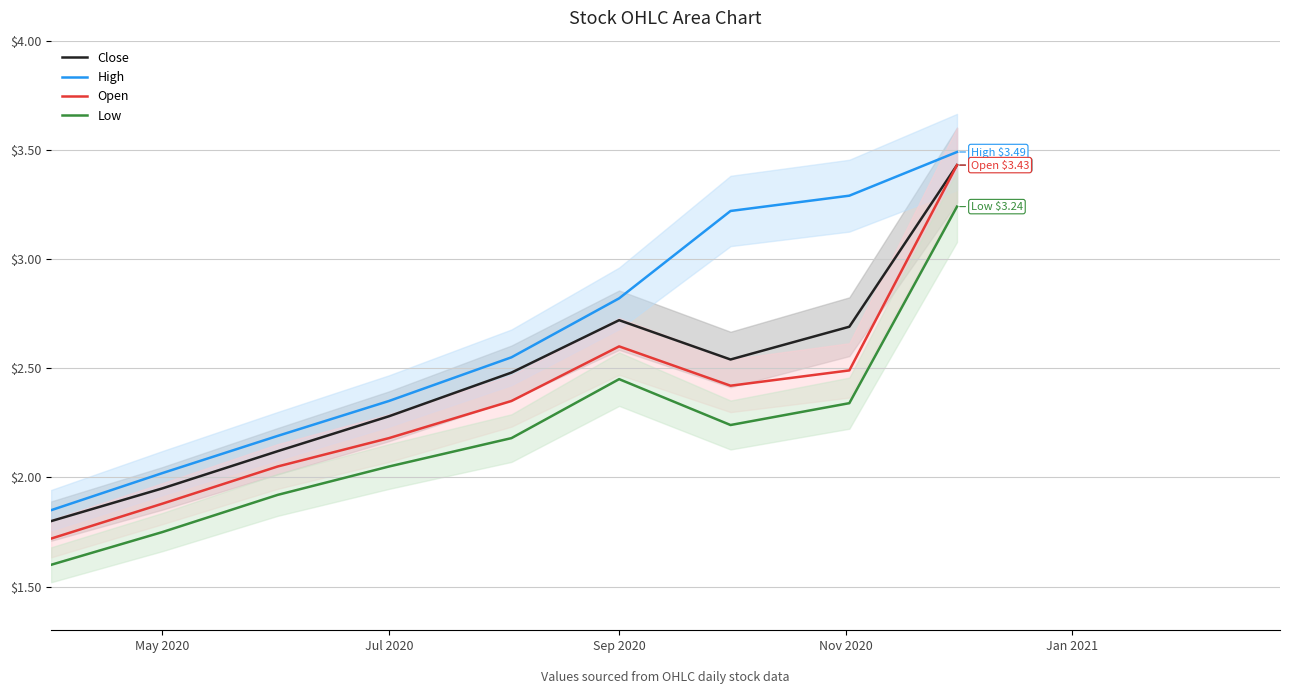

What is the lowest value of the Open series?

1.7